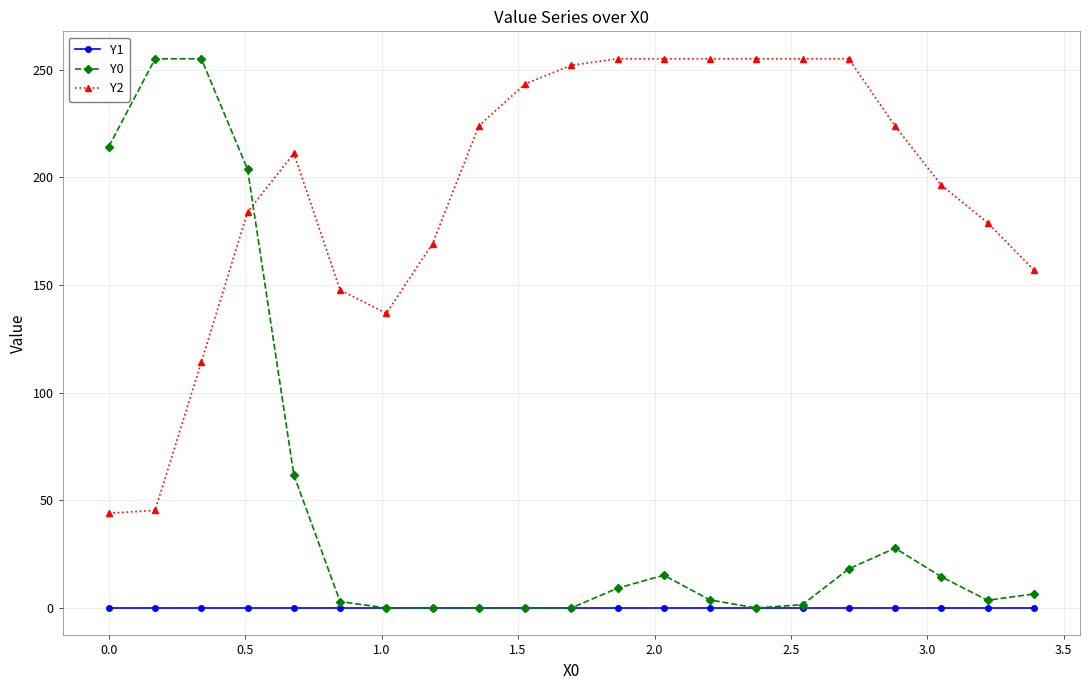

Count the number of categories in the chart.

21